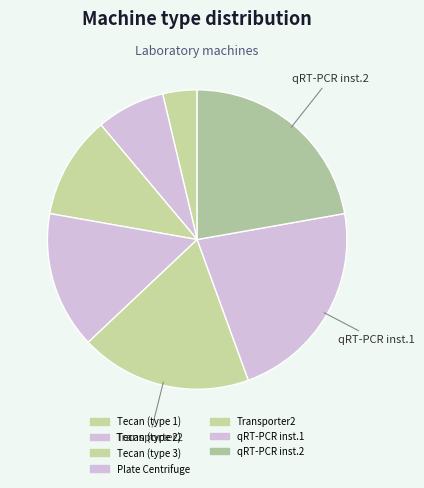

How many slices are in this pie chart?

7